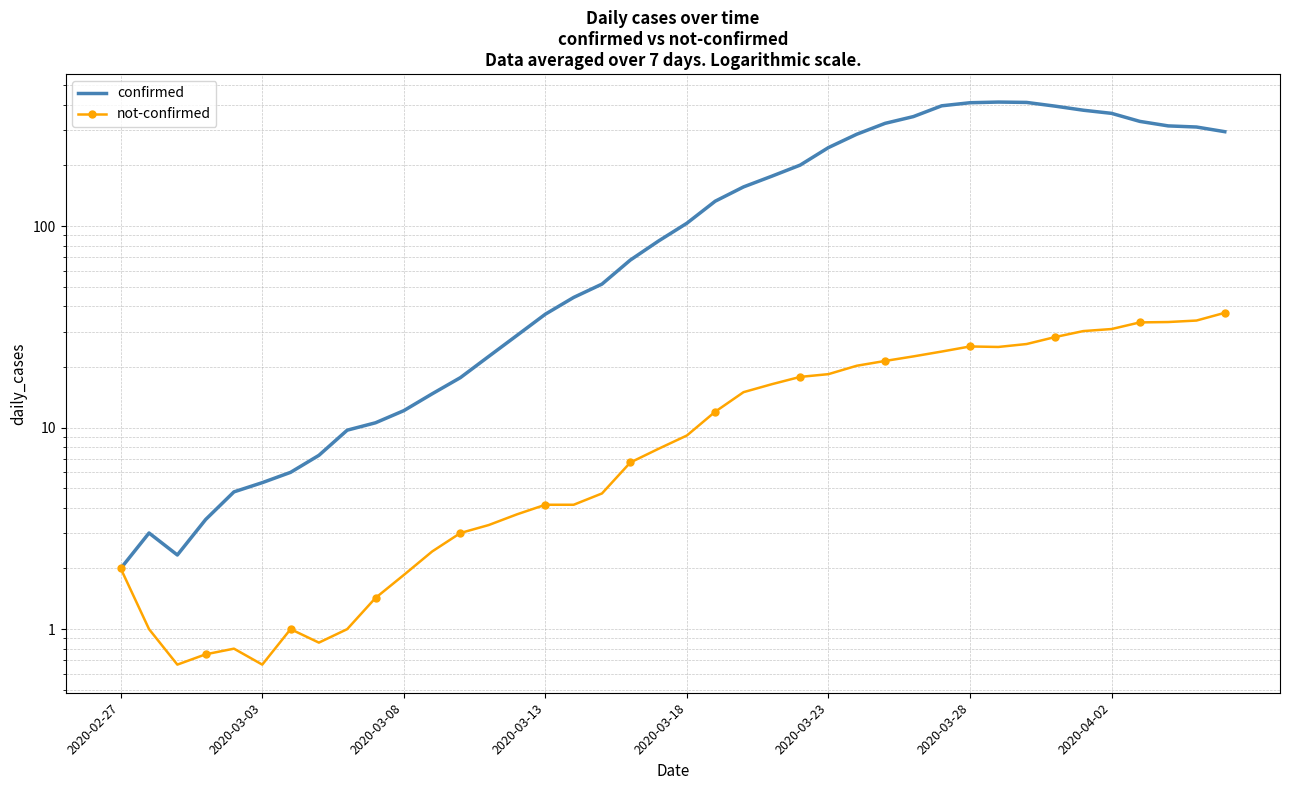

What is the maximum value shown in the chart?

412.9